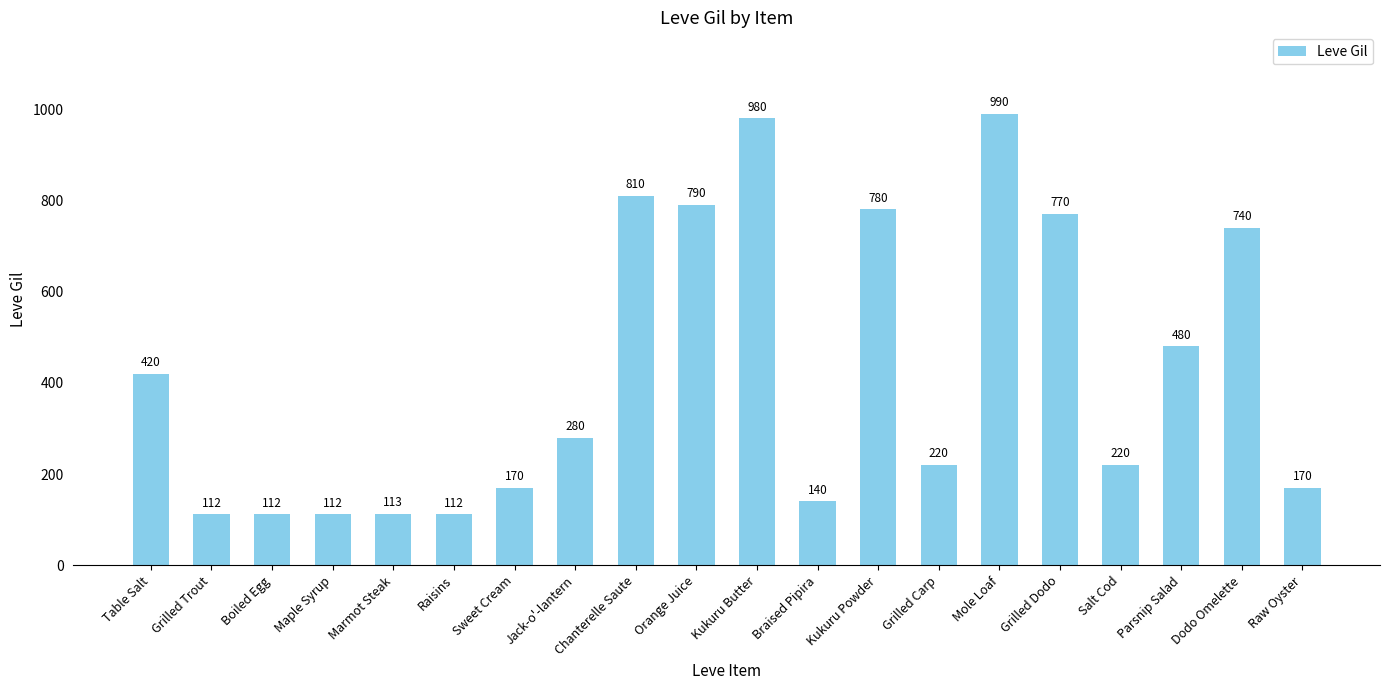

Reading left to right, extract all data points from this chart.

420	112	112	112	113	112	170	280	810	790	980	140	780	220	990	770	220	480	740	170